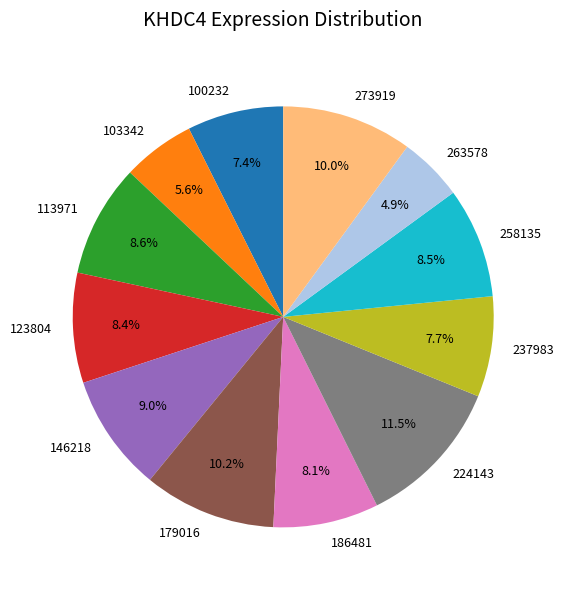

Between 263578 and 100232, which is larger?

100232